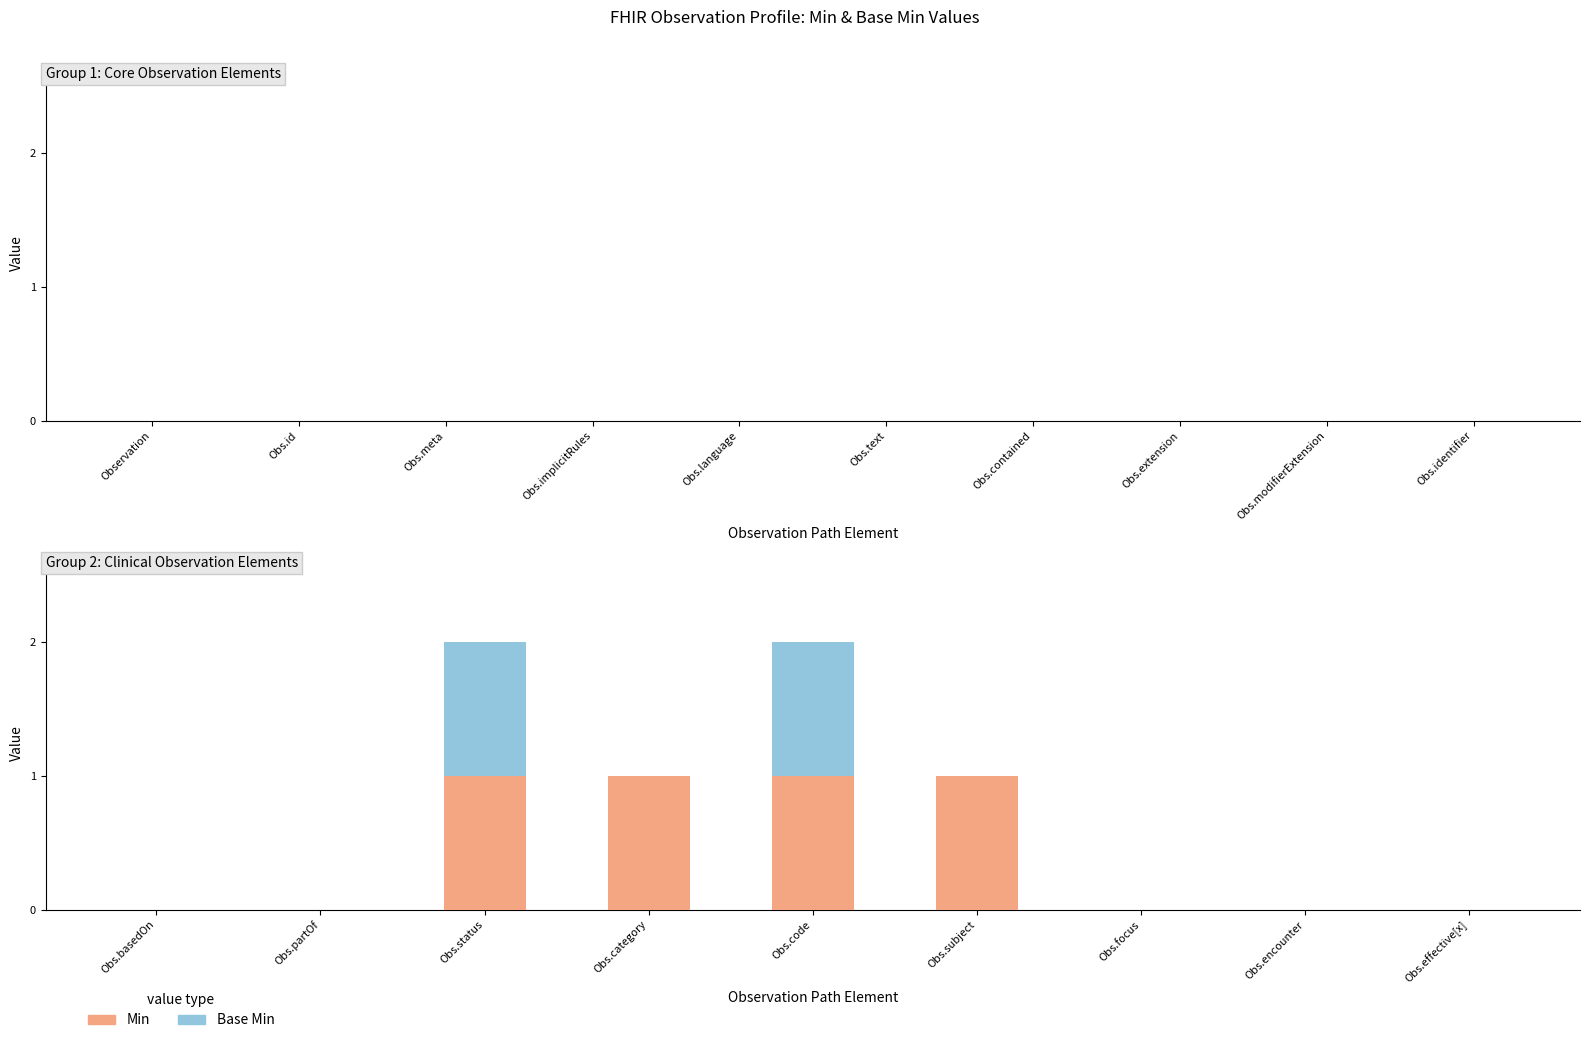

Reading left to right, what are the values for Min?

Obs.basedOn=0	Obs.partOf=0	Obs.status=1	Obs.category=1	Obs.code=1	Obs.subject=1	Obs.focus=0	Obs.encounter=0	Obs.effective[x]=0